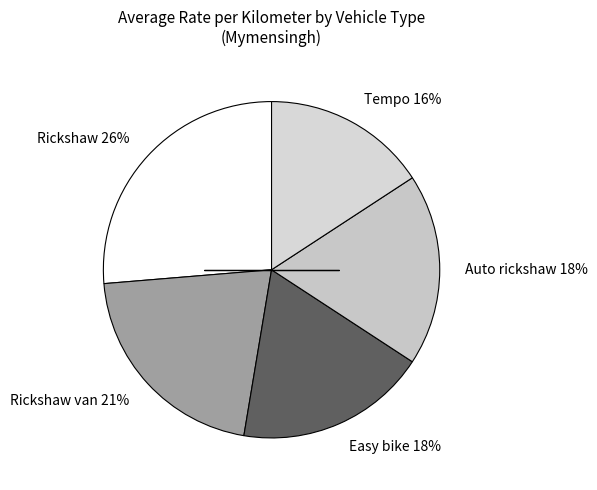

Is the sum of Easy bike 18% and Rickshaw 26% greater than half?

No